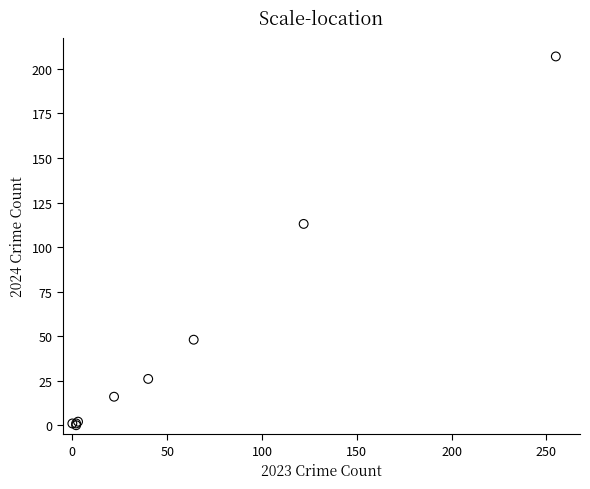

What Y value in the scatter plot is closest to 103?

113